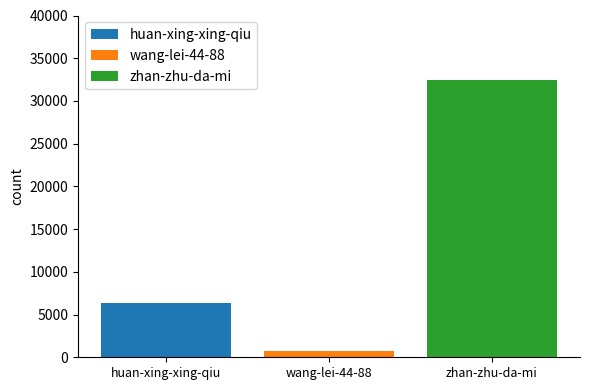

Are the bars grouped side by side (vs. stacked)?

Yes